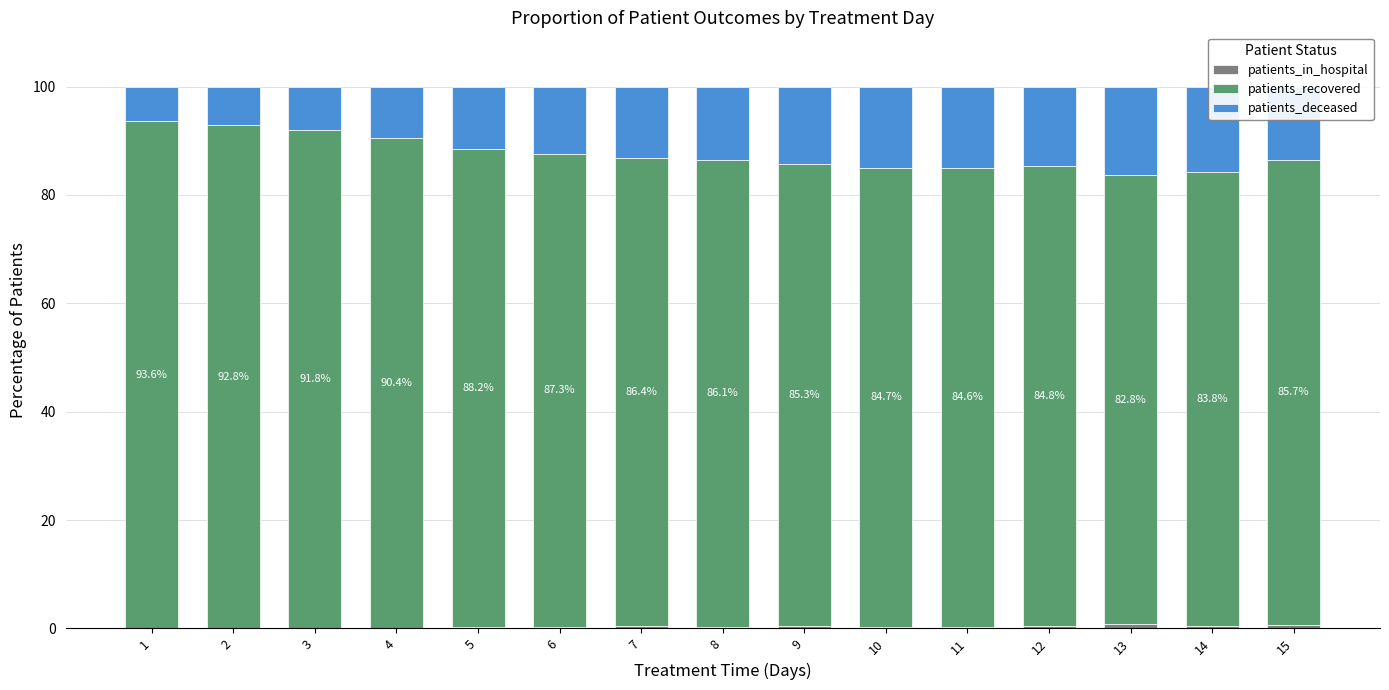

Count the number of categories in the chart.

15